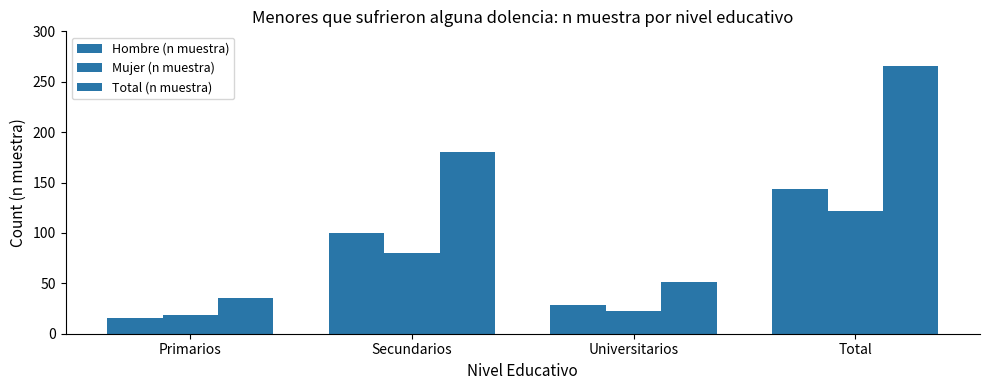

The value of Total (n muestra) at Universitarios is 51. True or false?

True